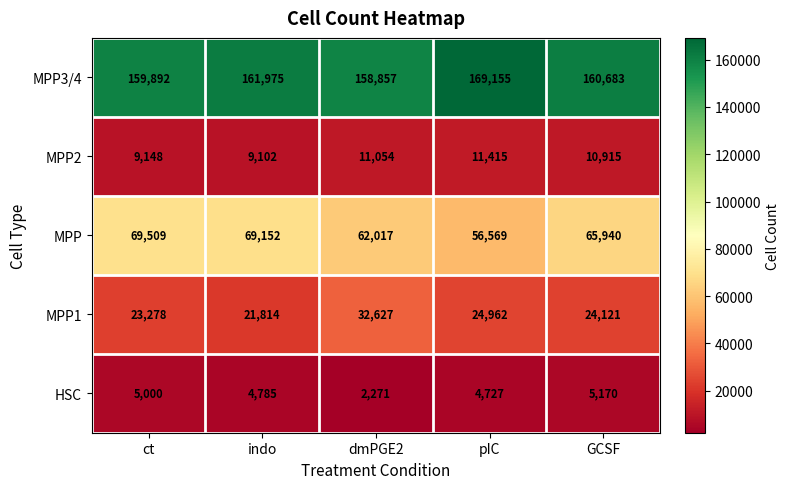

What is the lowest value of the MPP2 series?

9102